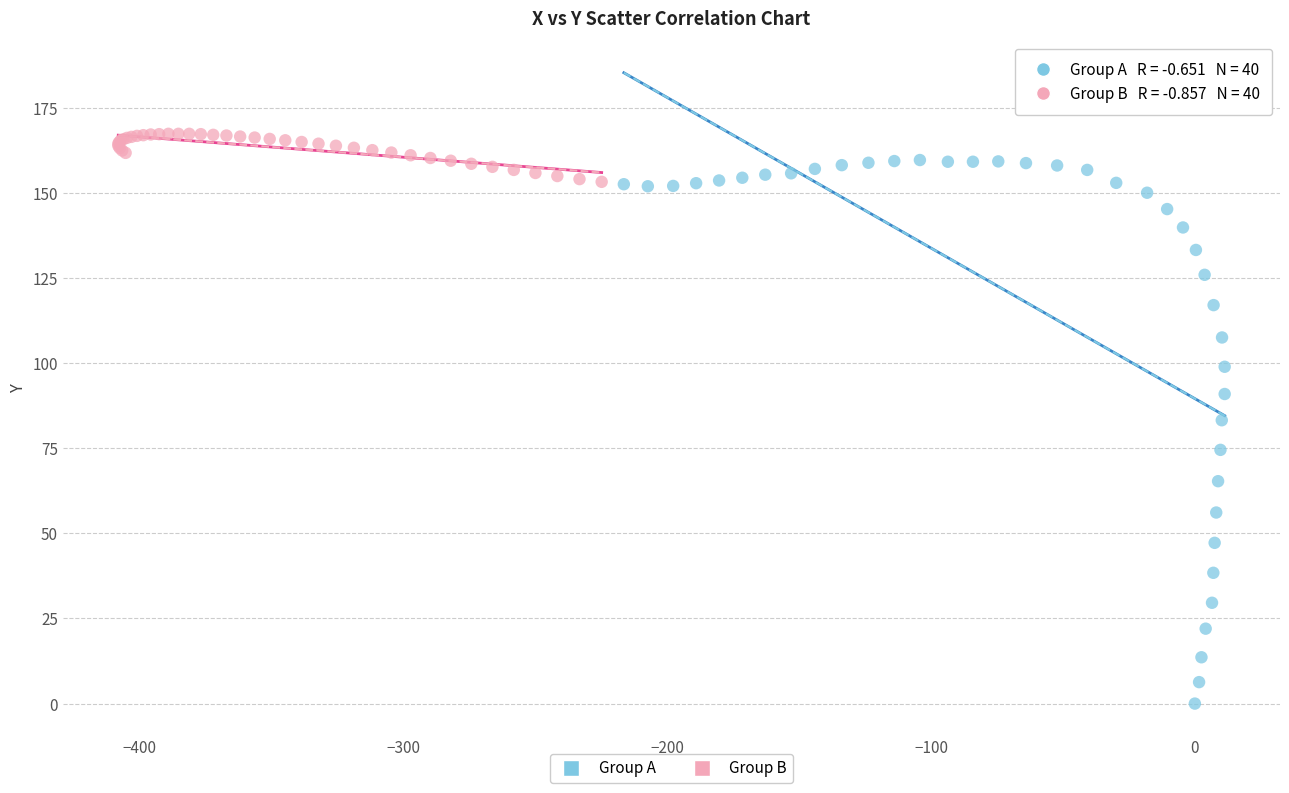

Which series has the largest Y range (max minus min)?

Group A